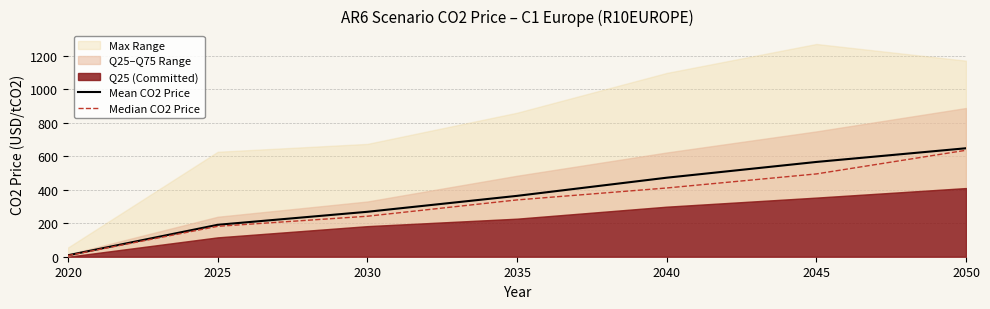

Where does the Median CO2 Price series first go above 339?

2035